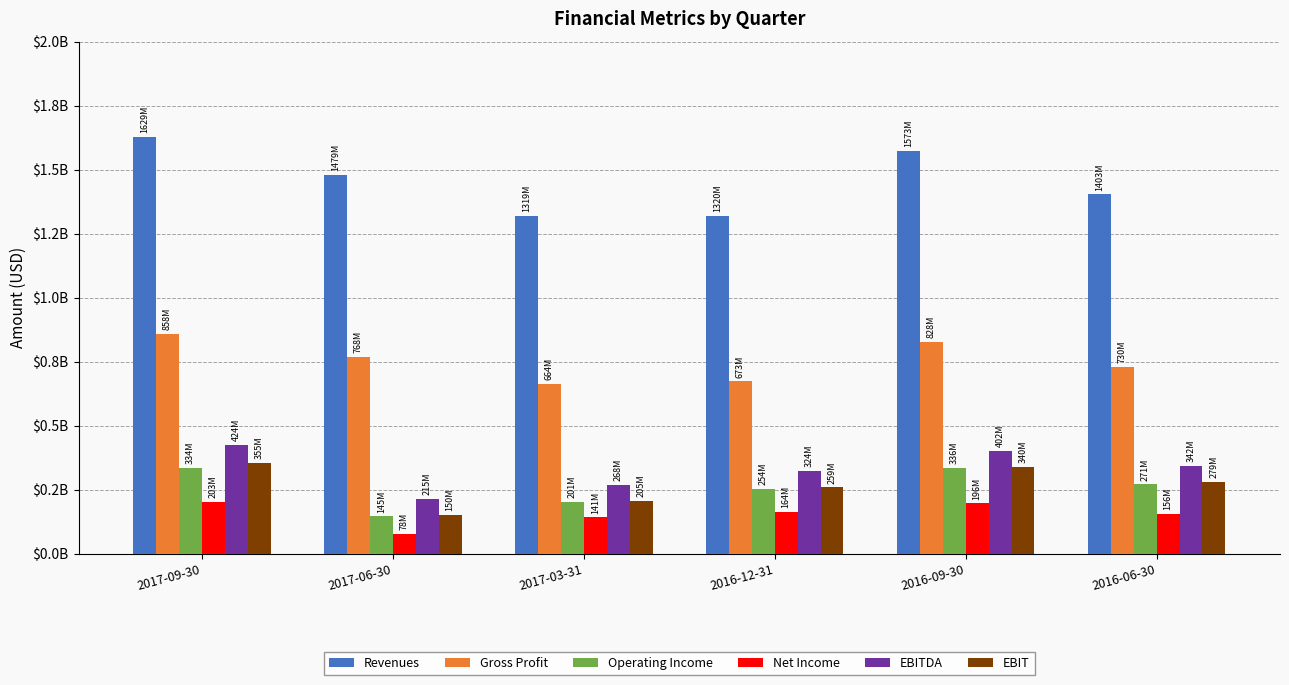

Which series changed the most between 2017-03-31 and 2016-12-31?

EBITDA